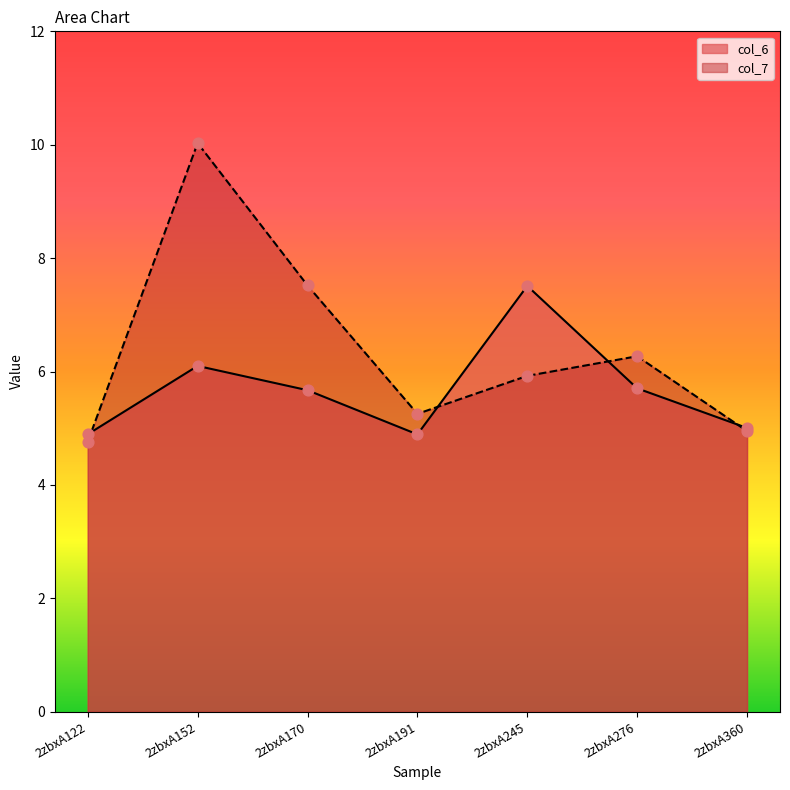

What is the total value across all series at 2zbxA170?

13.2